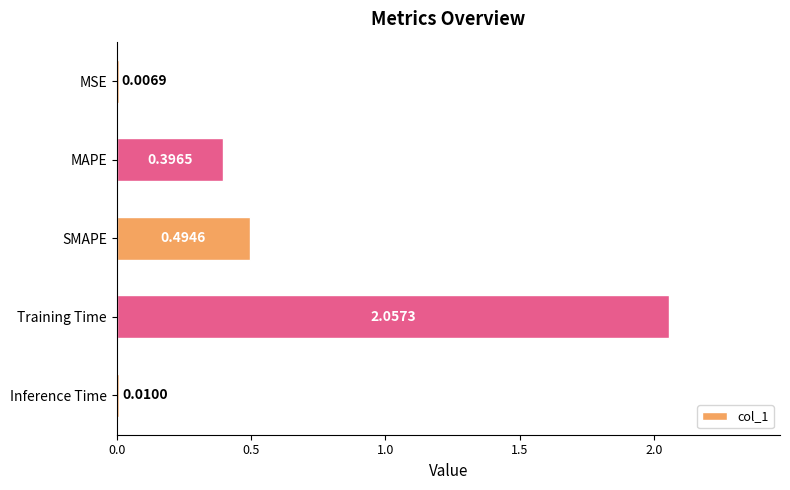

Which label corresponds to the largest value in the chart?

Training Time